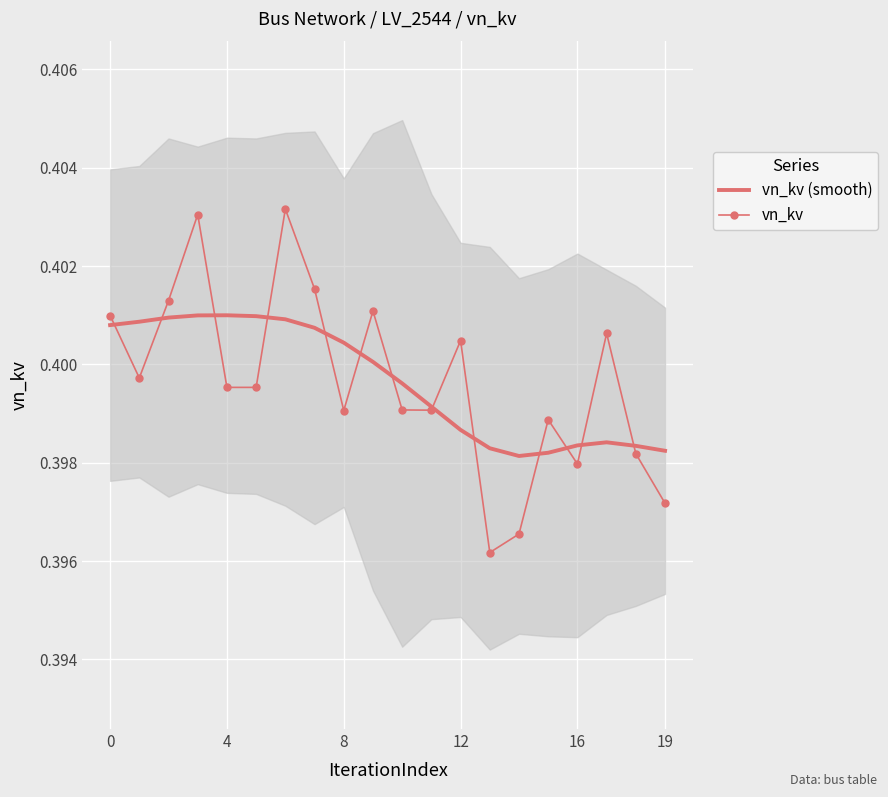

Read the vn_kv value at 0.

0.4